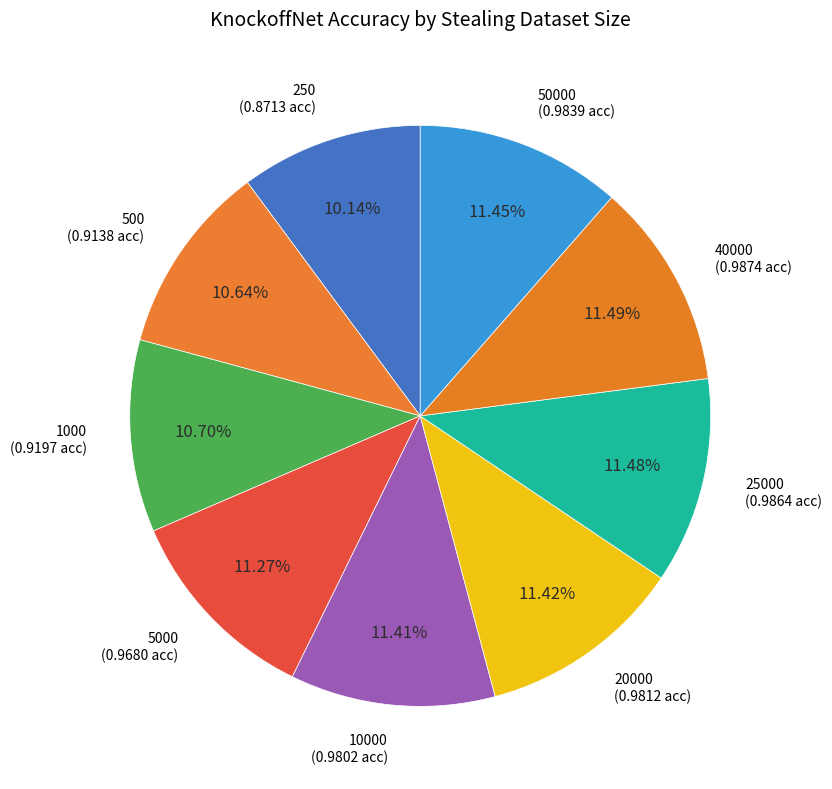

To the nearest percent, what portion does 40000 represent?

11%